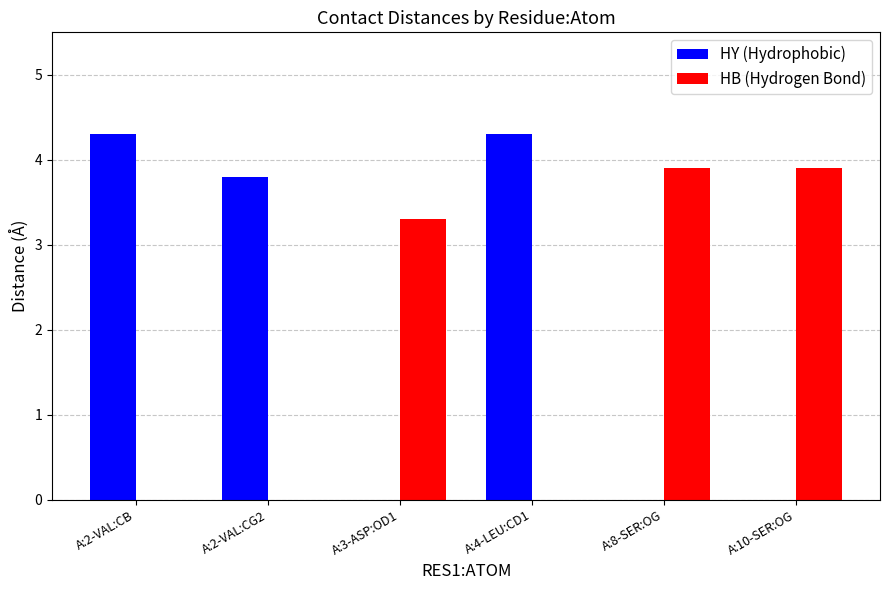

What is the sum of the HB (Hydrogen Bond) values at A:3-ASP:OD1 and A:2-VAL:CB?

3.3